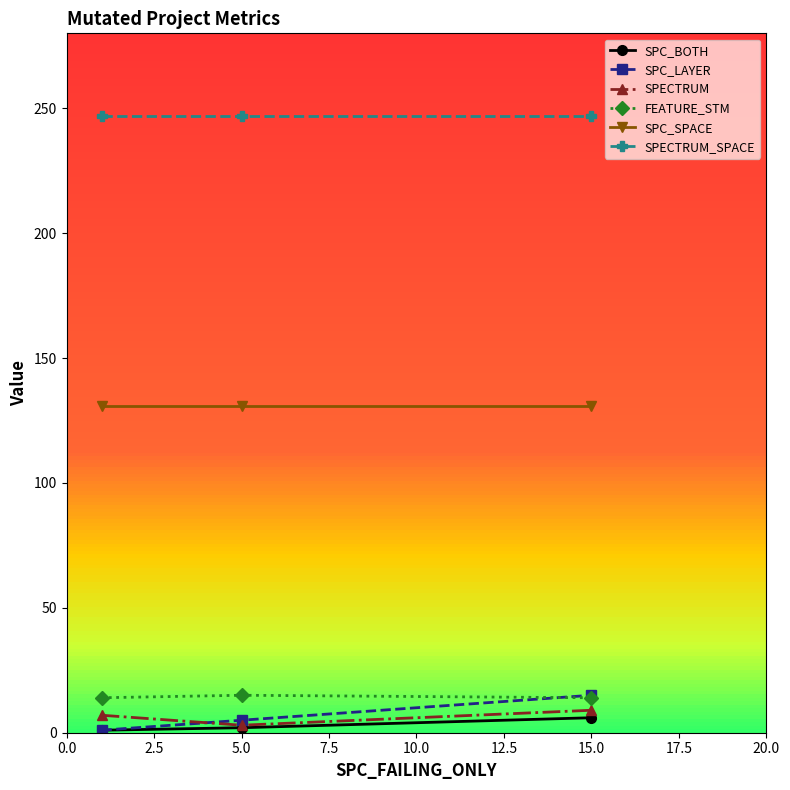

Is it true that SPECTRUM_SPACE equals 247 at 15.0?

True